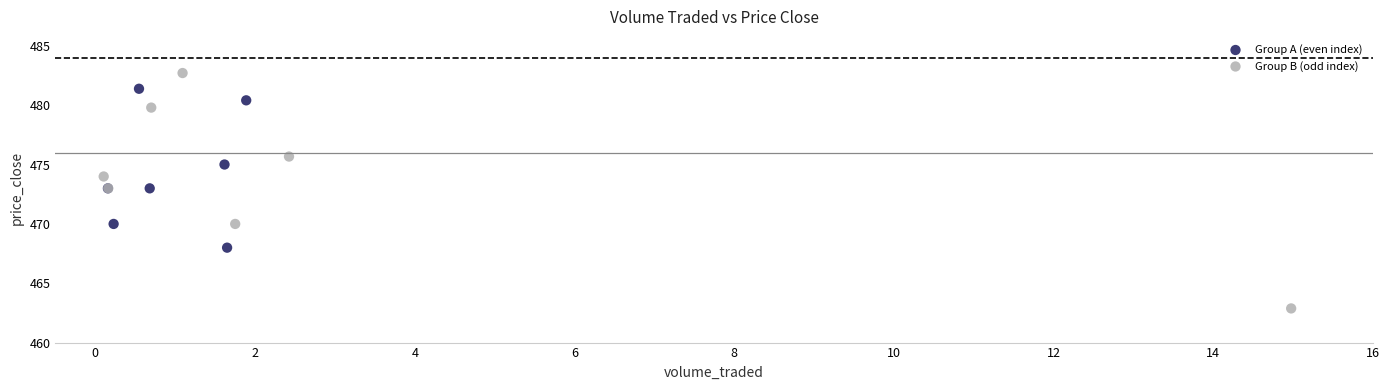

Which series reaches the maximum Y coordinate?

Group B (odd index)